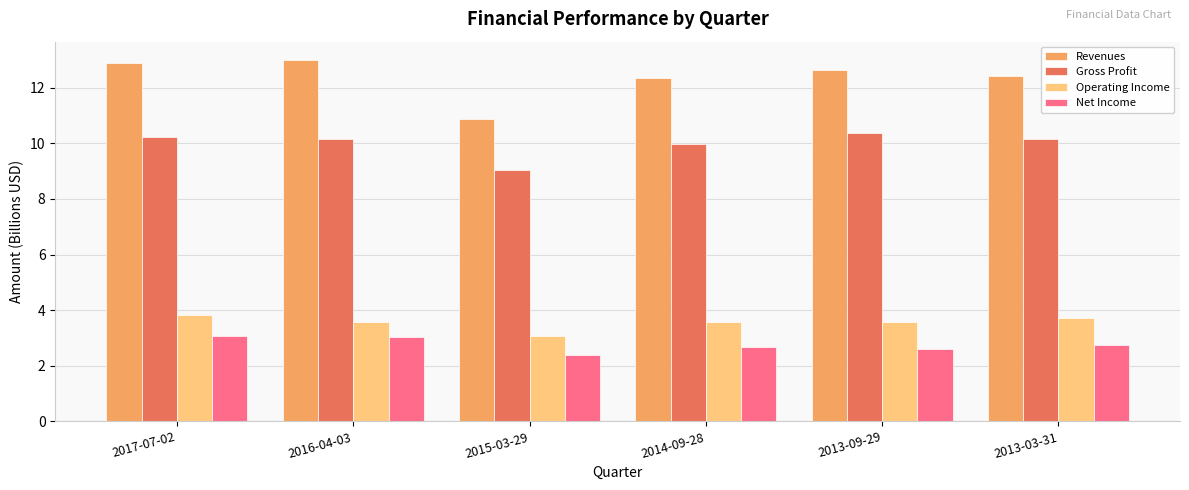

Which series has the widest spread of values?

Revenues